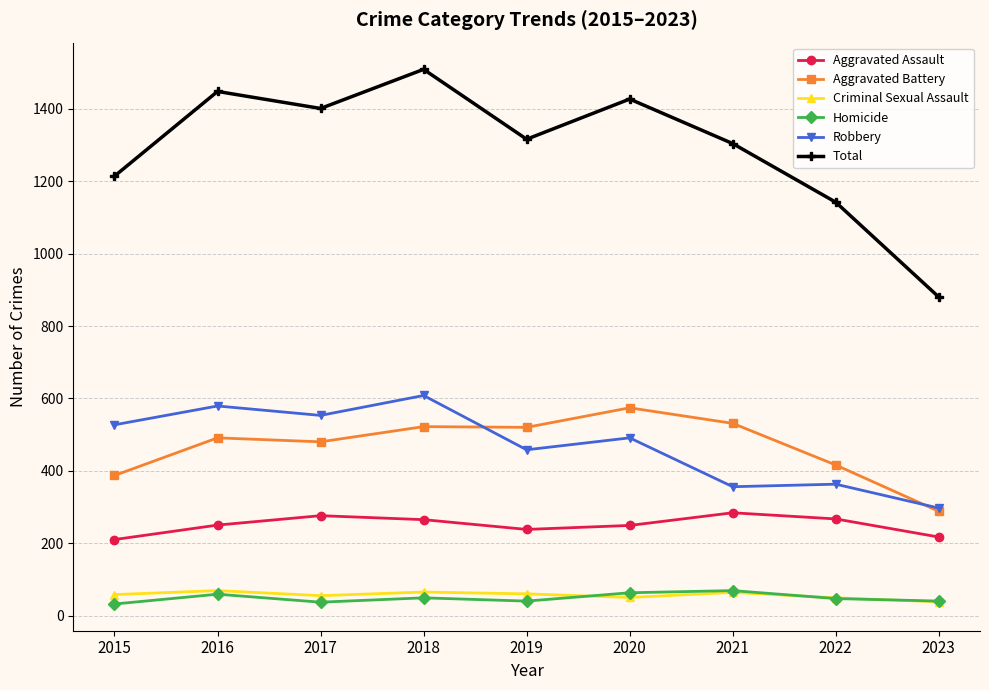

Does the chart have visible grid lines?

Yes